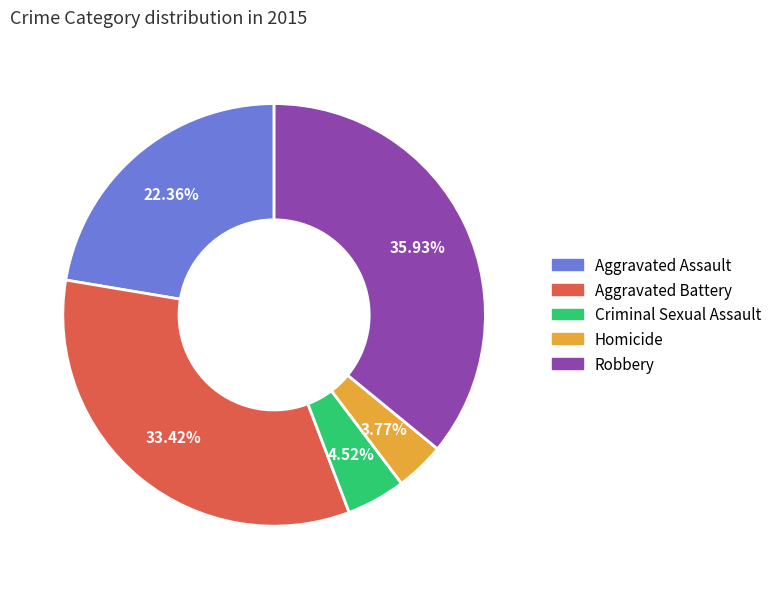

Rank the categories by value from highest to lowest.

Robbery, Aggravated Battery, Aggravated Assault, Criminal Sexual Assault, Homicide